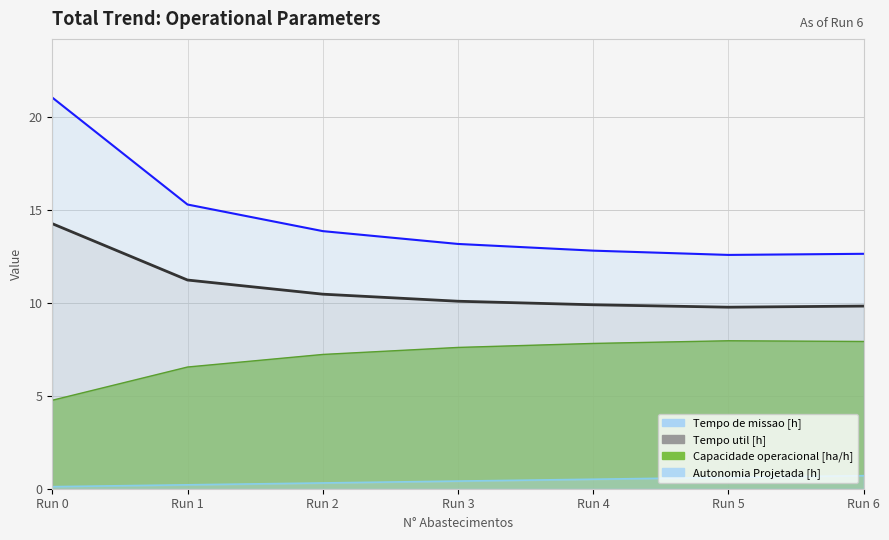

Is it true that Autonomia Projetada [h] equals 0.2 at Run 1?

True